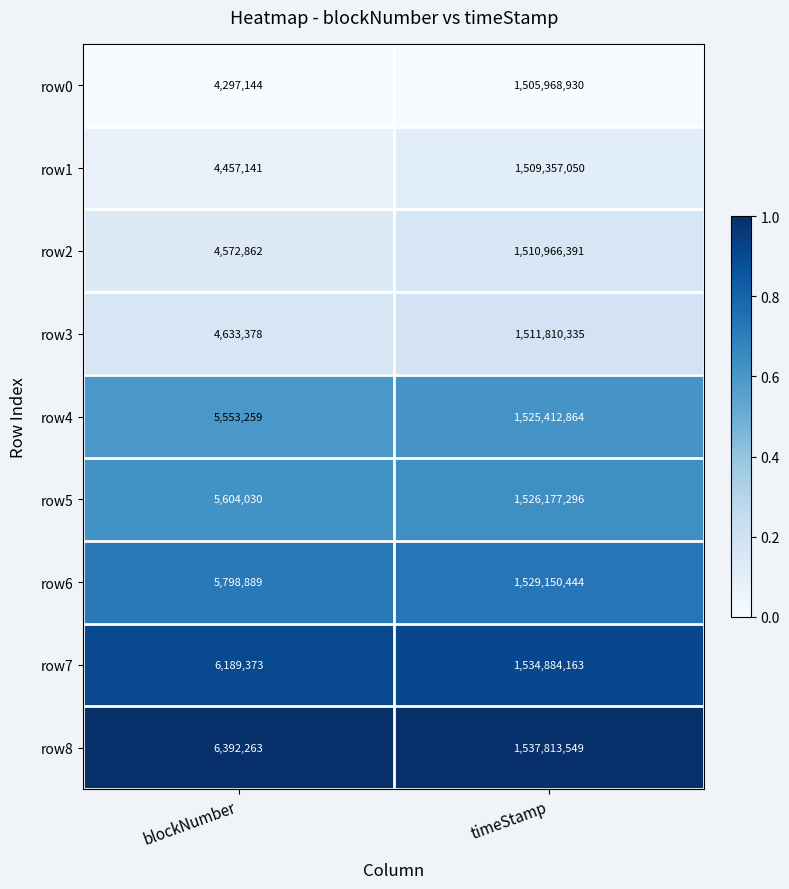

Which series has the largest total across all categories?

row8